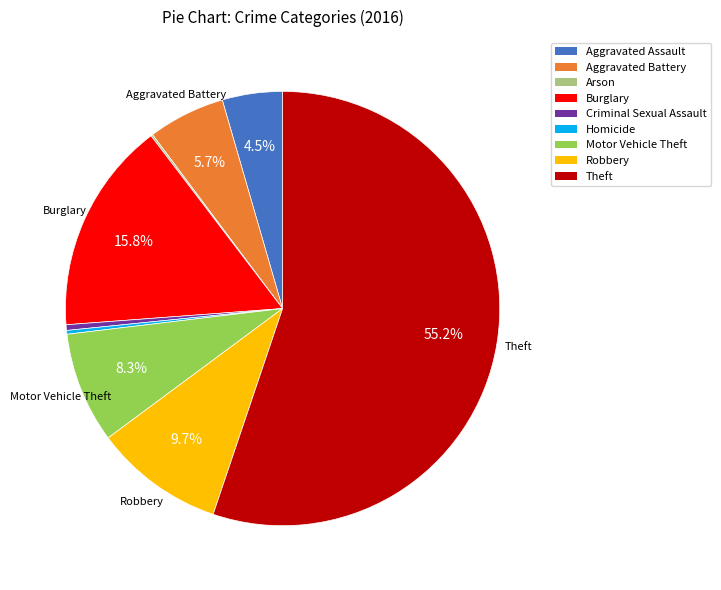

What is the largest slice in the pie chart?

Theft